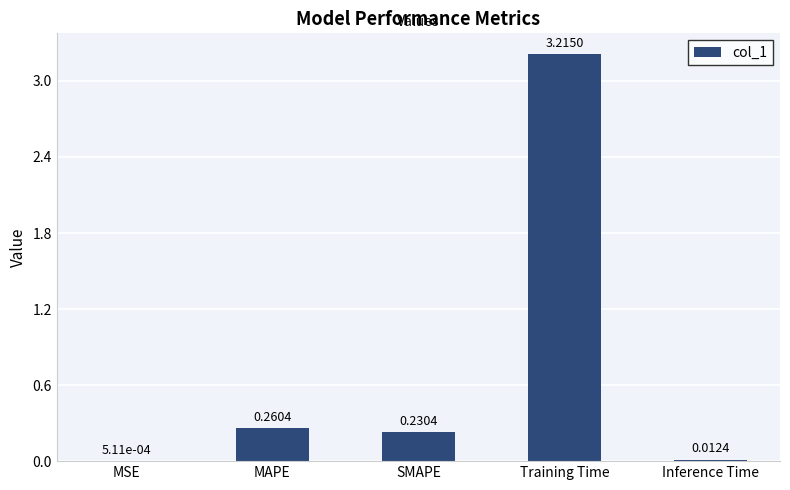

What is the sum of the values at Training Time and MSE?

3.2